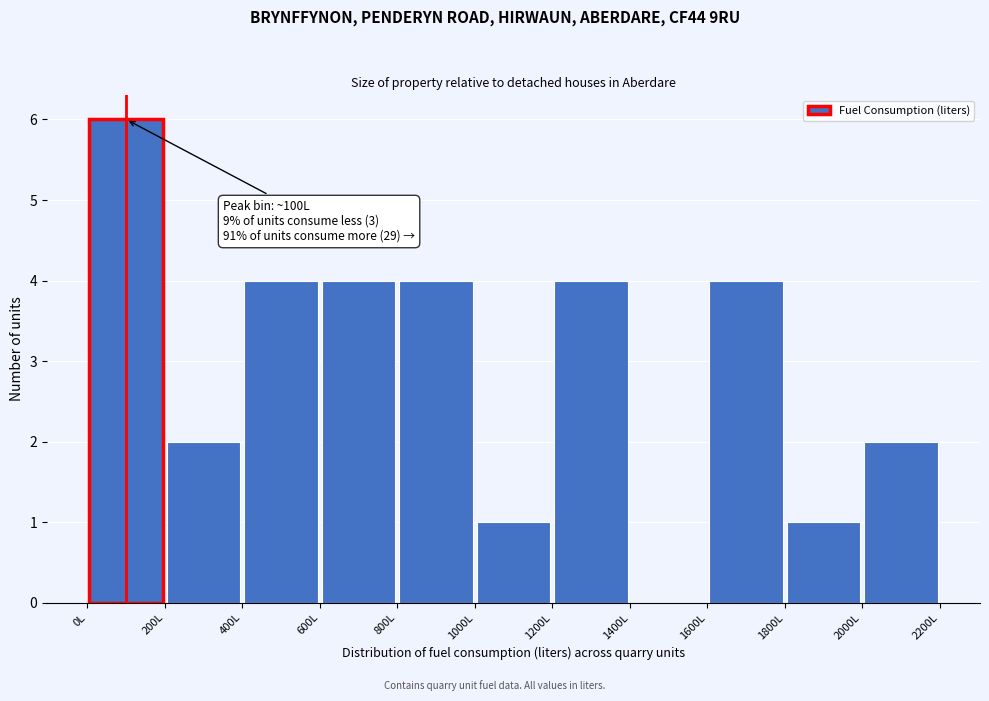

Over which range of the x-axis is the bar tallest?

0 to 200